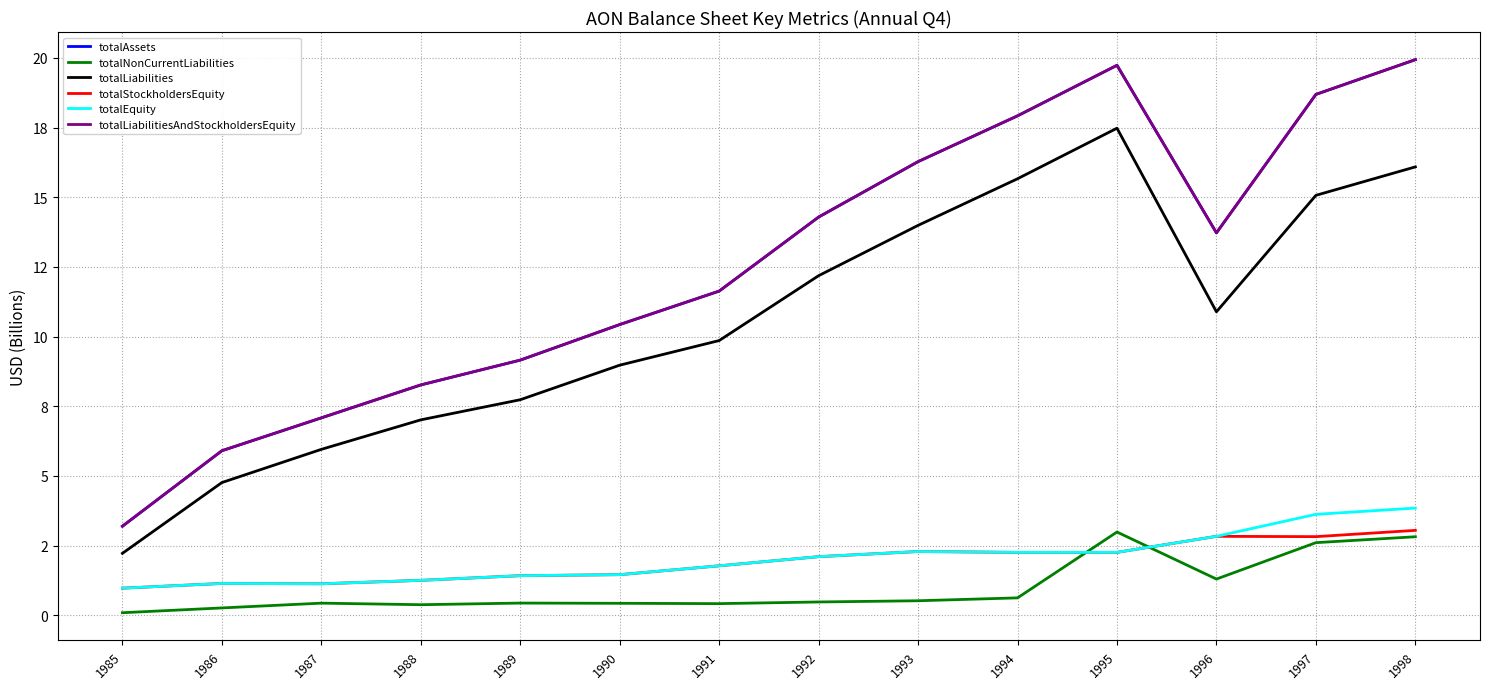

What is the spread (max minus min) of values at 1989?

8.7